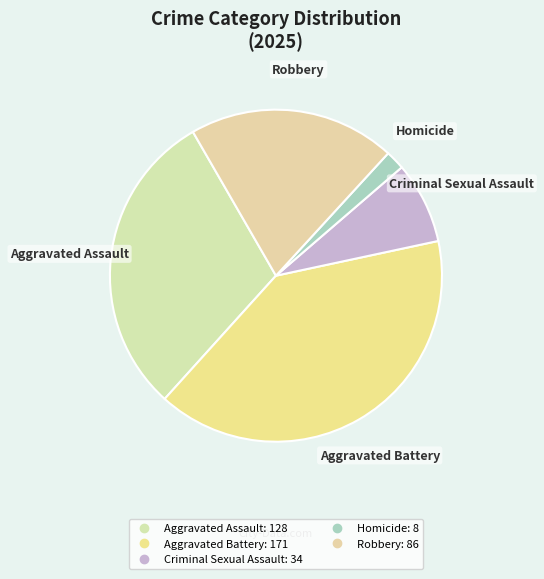

Is the sum of Robbery and Criminal Sexual Assault greater than half?

No